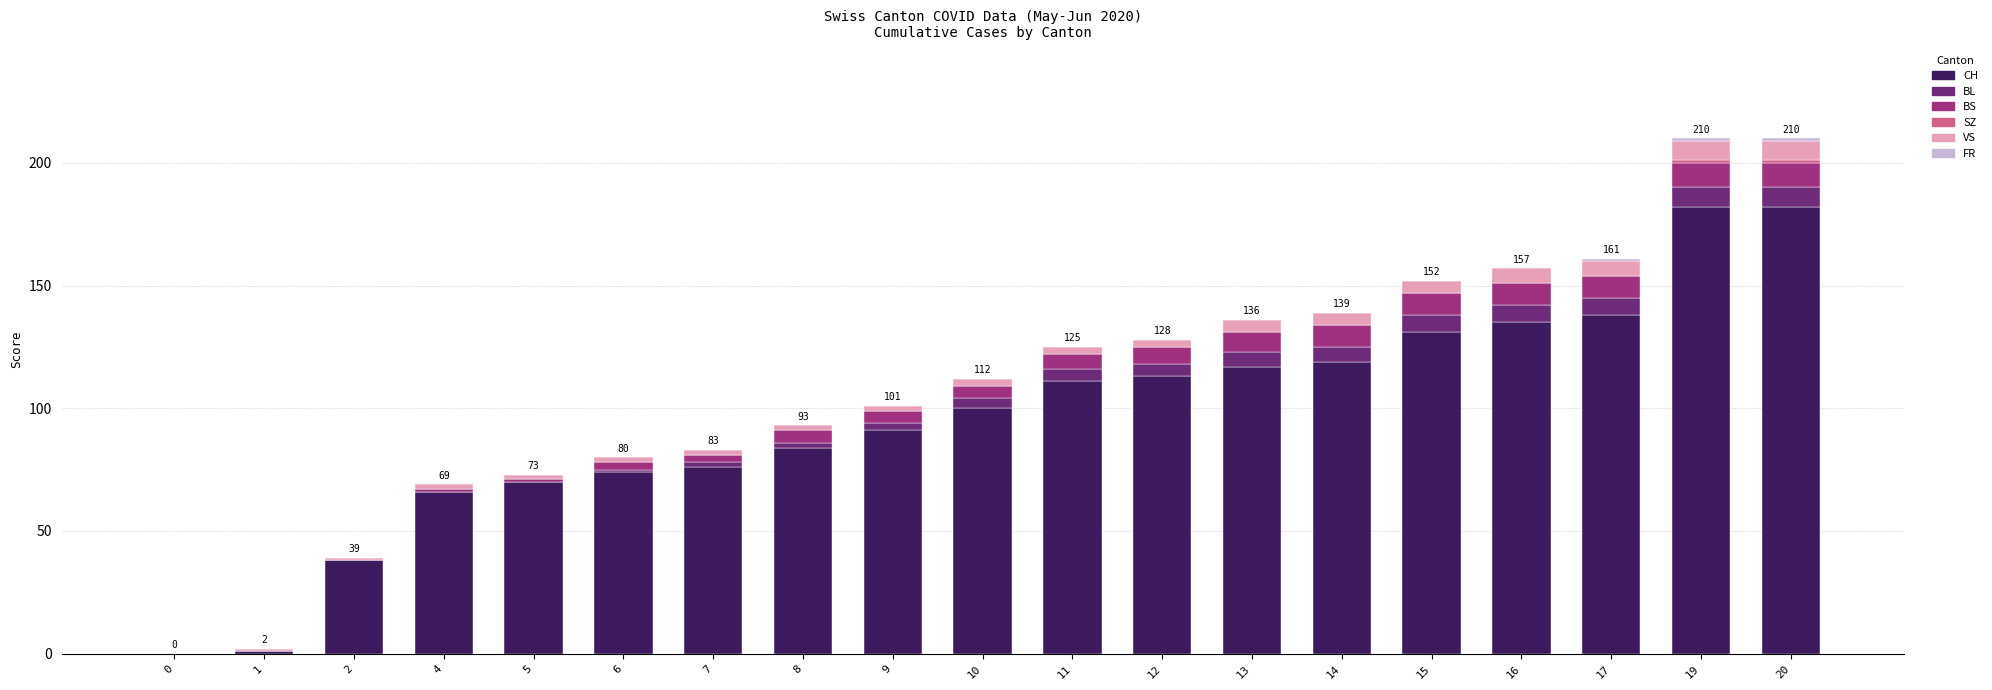

True or false: CH has a value of 131 at 15.

True